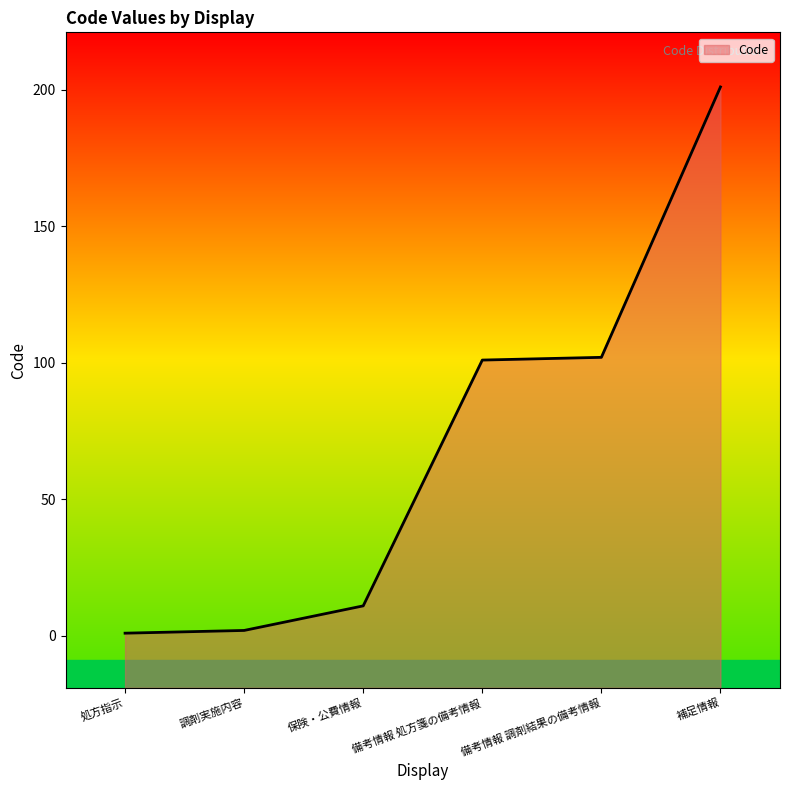

The chart shows a value of 11 at 保険・公費情報. True or false?

True